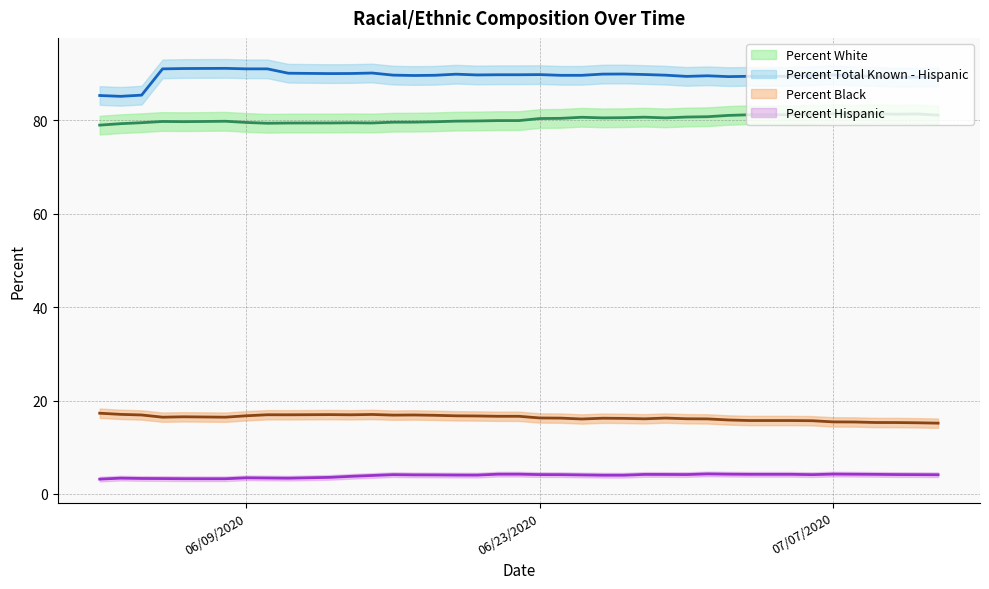

Is it true that Percent White equals 81.2 at 07/05/2020?

True